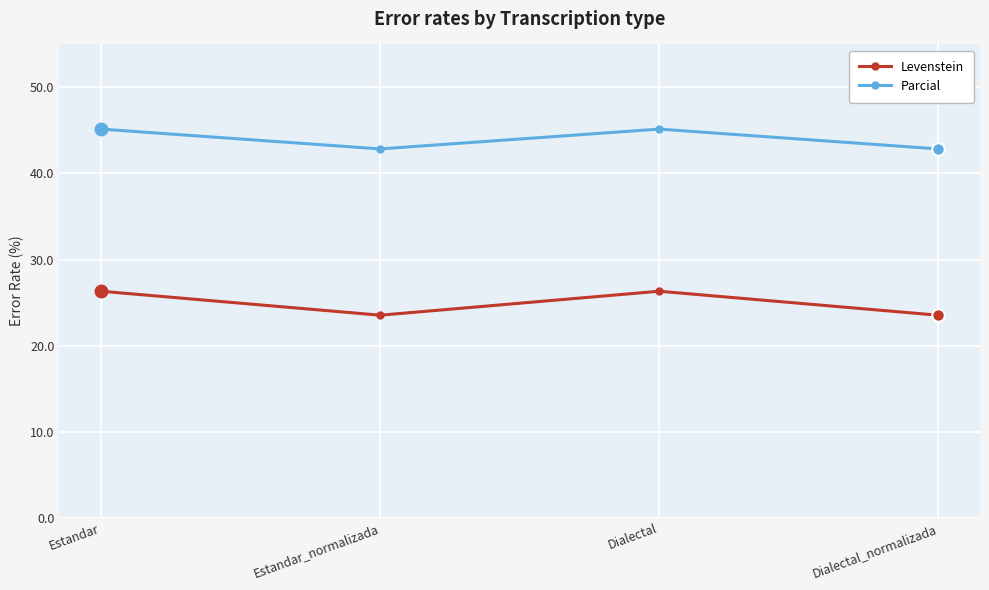

Reading left to right, extract all data points from this chart.

Levenstein: Estandar=26.3	Estandar_normalizada=23.5	Dialectal=26.3	Dialectal_normalizada=23.5
Parcial: Estandar=45.2	Estandar_normalizada=42.9	Dialectal=45.2	Dialectal_normalizada=42.9